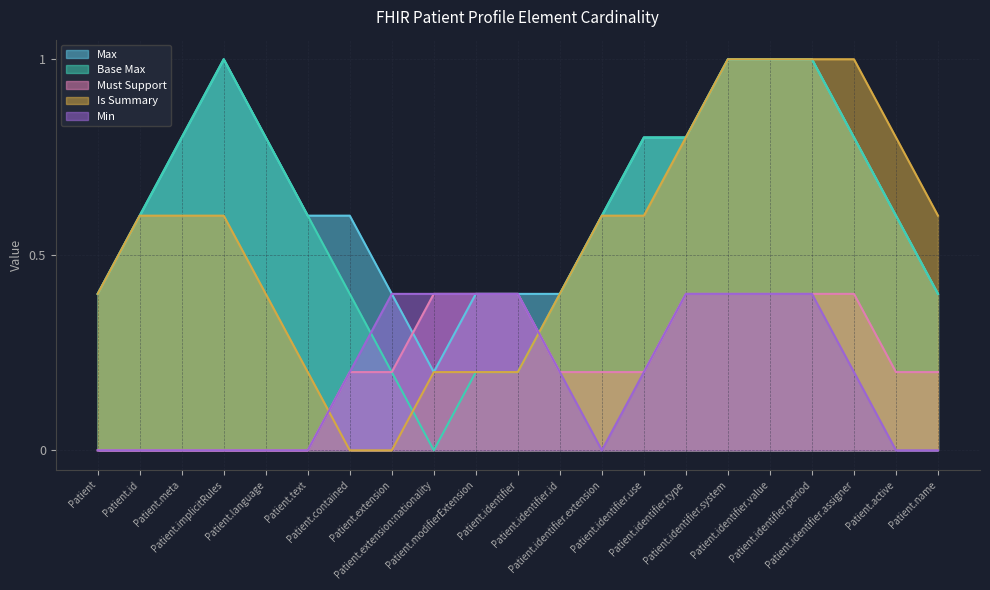

Does the chart display data point markers on the line(s)?

No